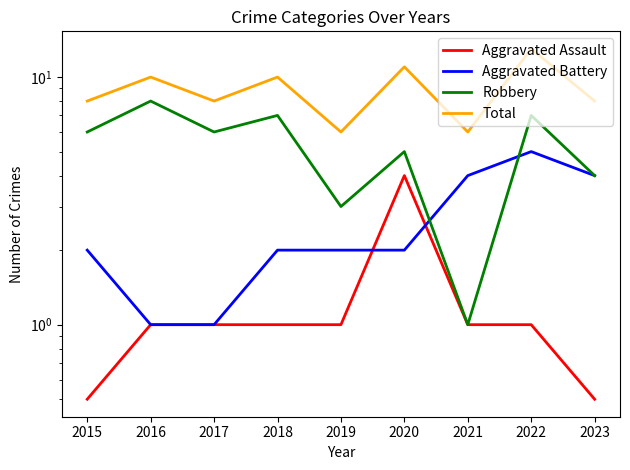

What is the value of the Total point at the 5th from the left?

6.0